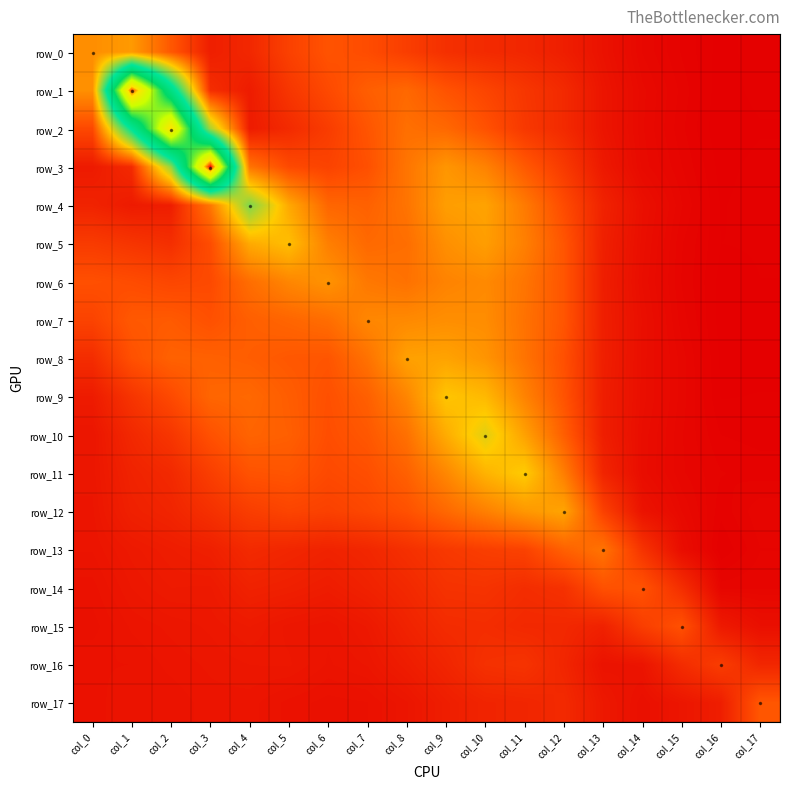

Is it true that row_1 equals 0.5 at col_11?

True